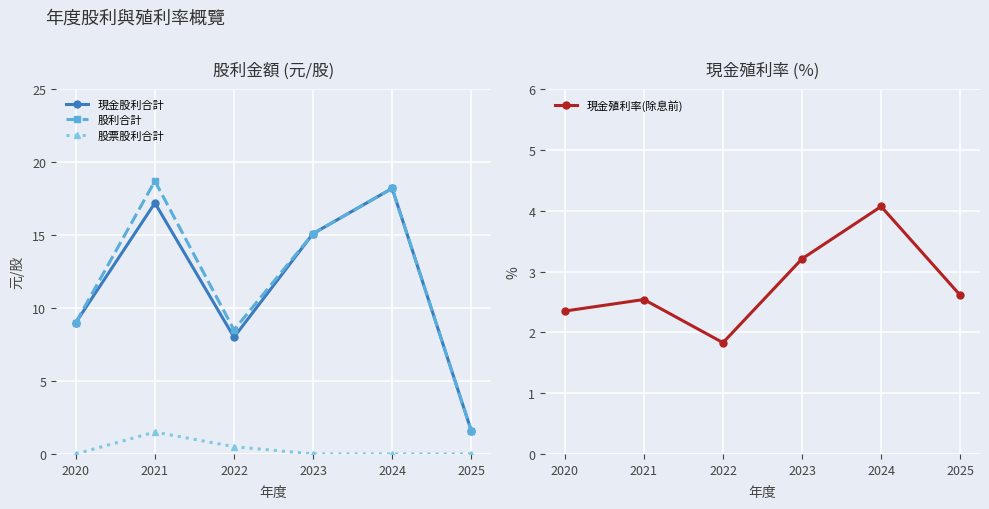

Reading left to right, what are all the values shown in this chart?

現金股利合計: 9.0	17.2	8.0	15.1	18.2	1.6
股利合計: 9.0	18.7	8.5	15.1	18.2	1.6
股票股利合計: 0.0	1.5	0.5	0.0	0.0	0.0
現金殖利率(除息前): 2.4	2.5	1.8	3.2	4.1	2.6